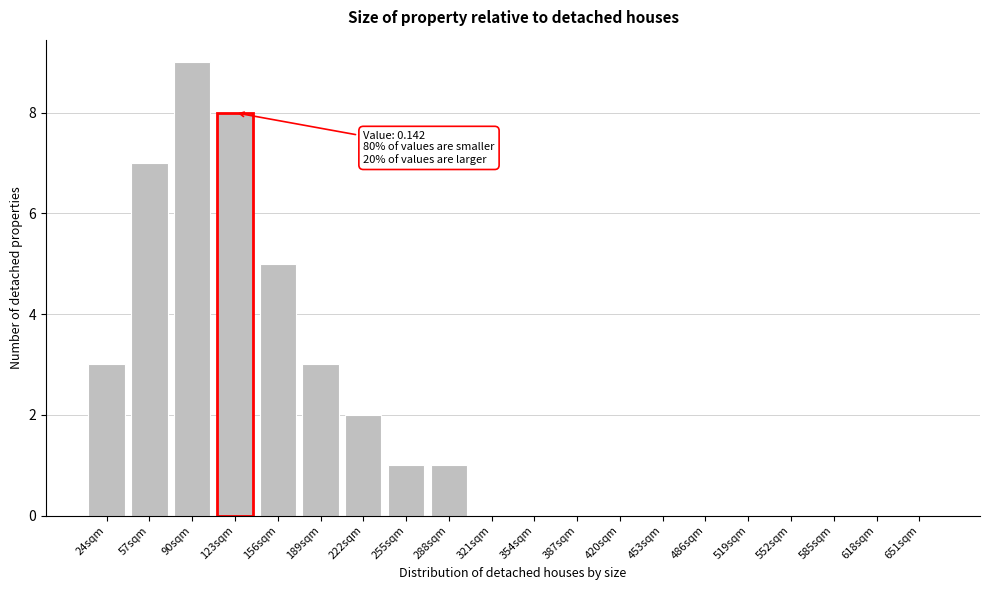

Reading left to right, what are all the values shown in this chart?

24sqm=3	57sqm=7	90sqm=9	123sqm=8	156sqm=5	189sqm=3	222sqm=2	255sqm=1	288sqm=1	321sqm=0	354sqm=0	387sqm=0	420sqm=0	453sqm=0	486sqm=0	519sqm=0	552sqm=0	585sqm=0	618sqm=0	651sqm=0